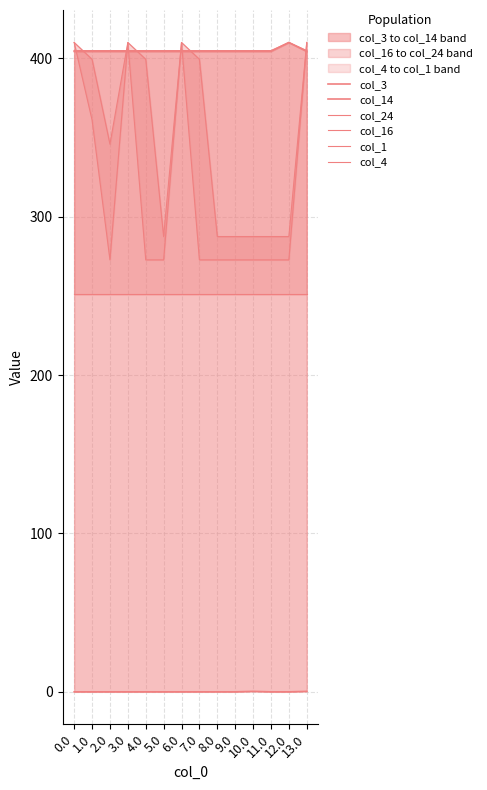

What is the difference between the col_1 values at 9.0 and 13.0?

137.3